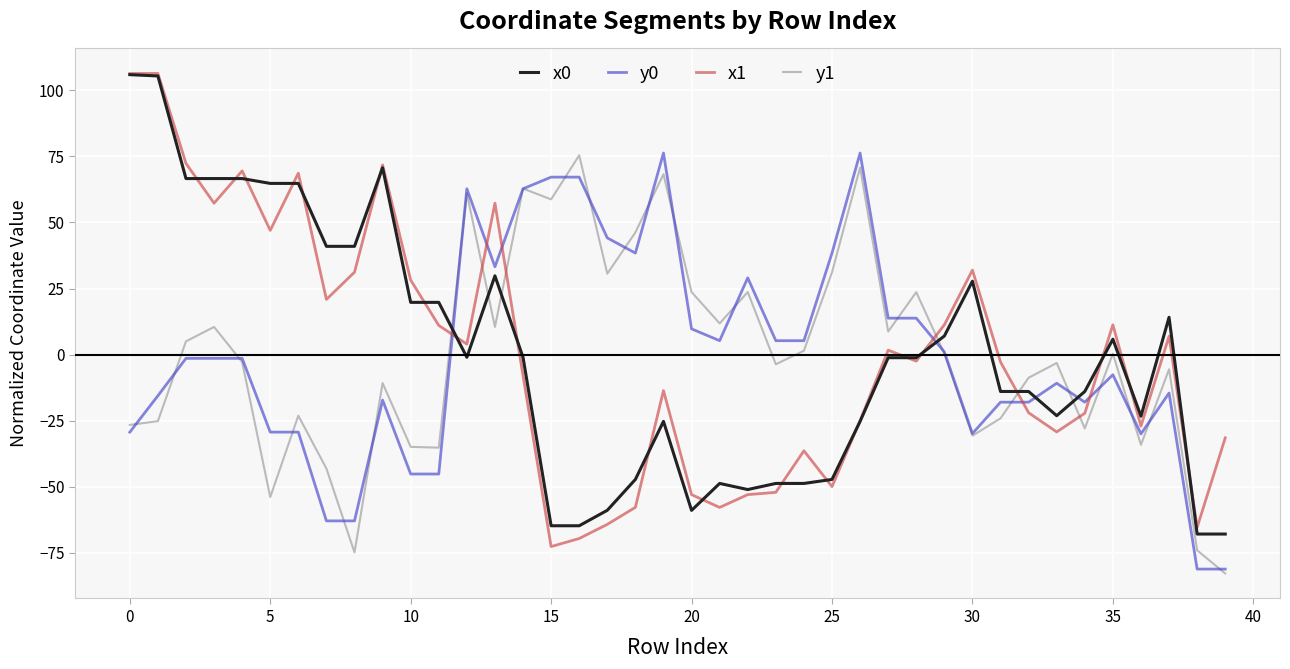

How many values in x1 are above zero?

19